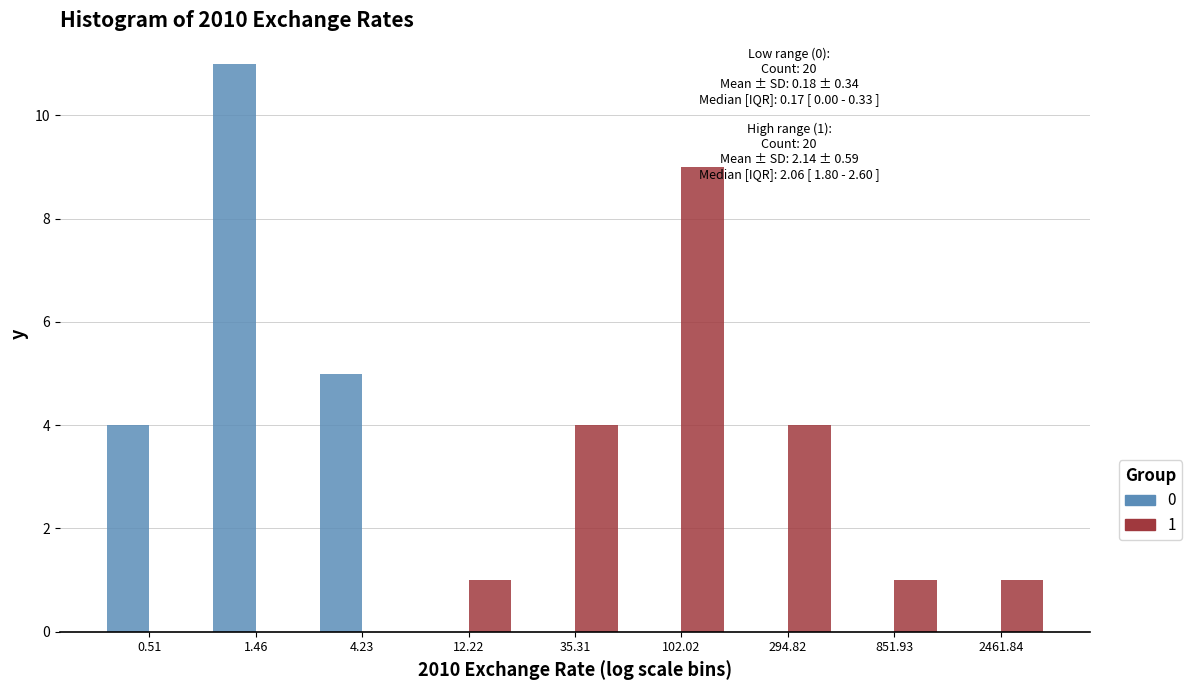

Reading left to right, extract all data points from this chart.

Low range (0): 0.51=4	1.46=11	4.23=5	12.22=0	35.31=0	102.02=0	294.82=0	851.93=0	2461.84=0
High range (1): 0.51=0	1.46=0	4.23=0	12.22=1	35.31=4	102.02=9	294.82=4	851.93=1	2461.84=1